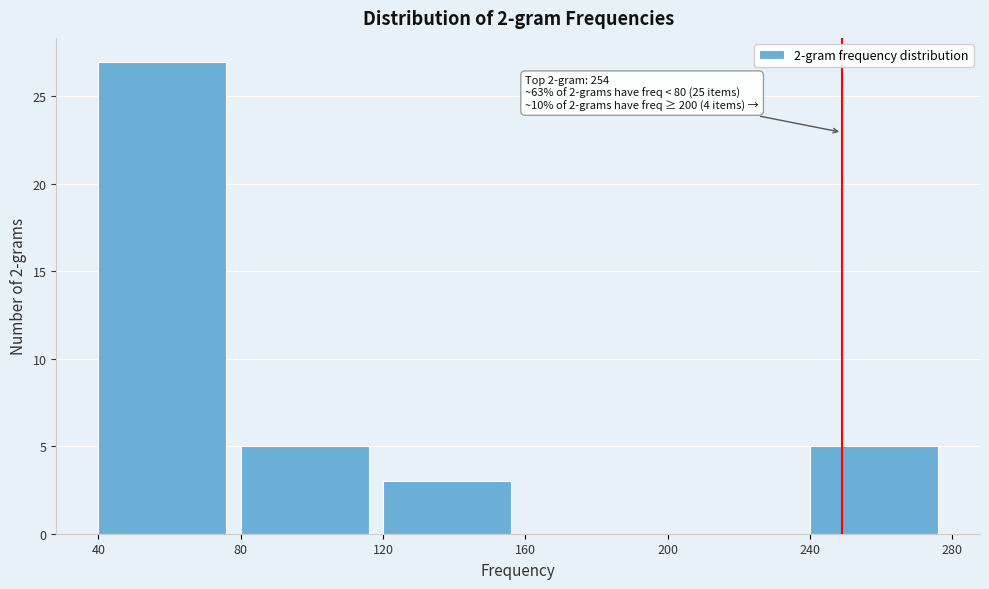

Which range on the x-axis has the tallest bar?

40 to 80